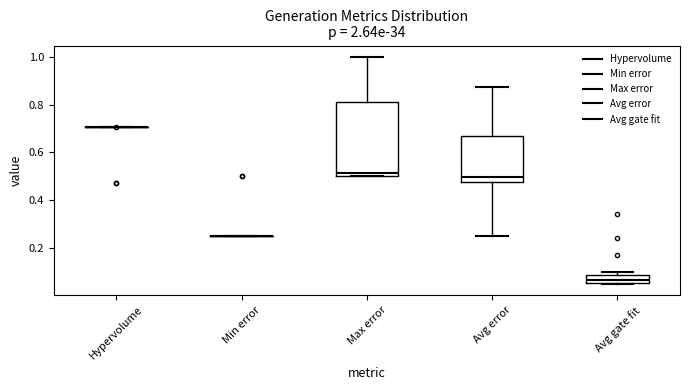

Reading left to right, read every box against the y-axis: the position of its median line, the range the box covers, and the ends of its whiskers. The values are not printed on the chart, so give them approximately, as read against the axis.

Hypervolume: box collapsed to a line at 0.70, whiskers 0.70 to 0.70
Min error: box collapsed to a line at 0.26, whiskers 0.26 to 0.26
Max error: median 0.52, box 0.50 to 0.82, whiskers 0.50 to 1.00
Avg error: median 0.50, box 0.48 to 0.66, whiskers 0.26 to 0.88
Avg gate fit: median 0.06 (inside the box), box 0.06 to 0.08, whiskers 0.06 to 0.10